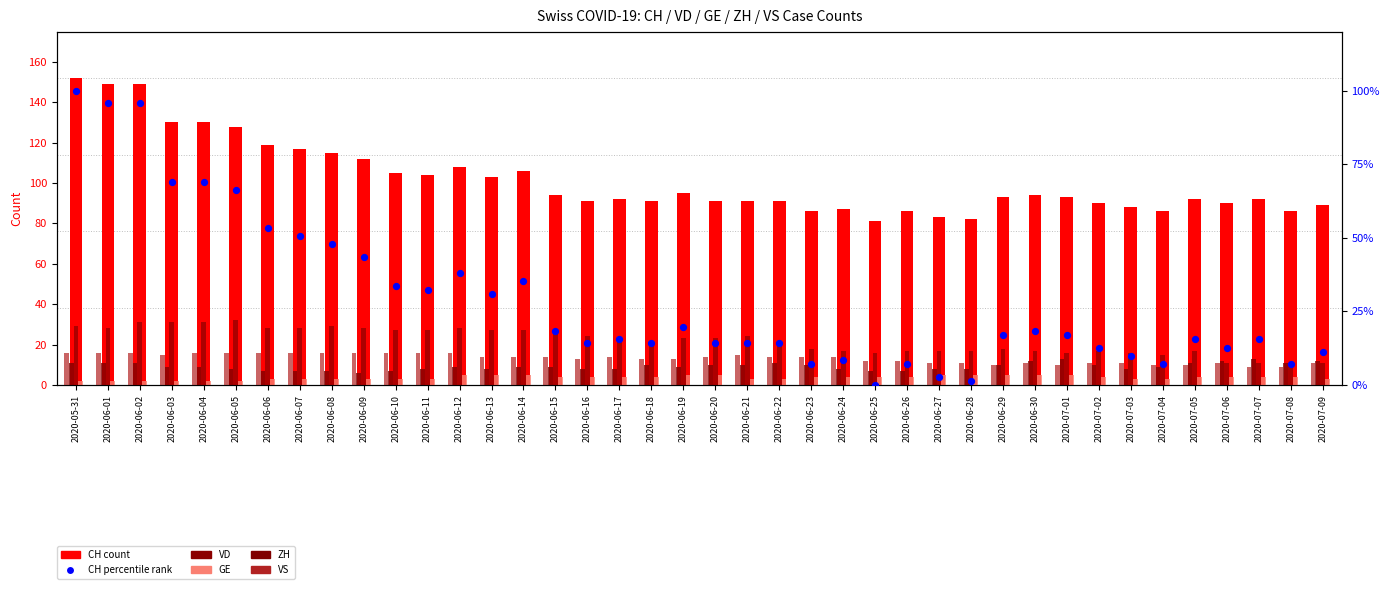

At which category is the sum across all series the highest?

2020-05-31